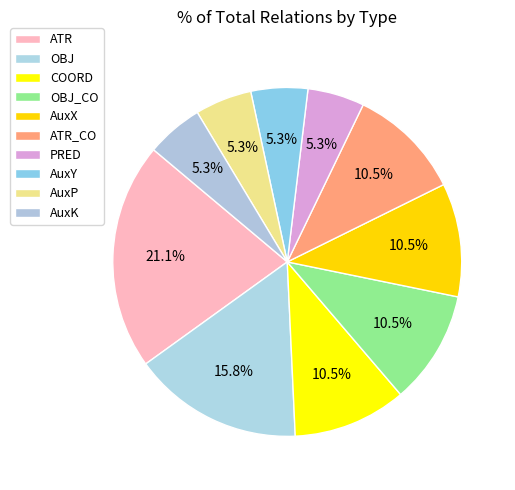

Which slice is the smallest?

PRED